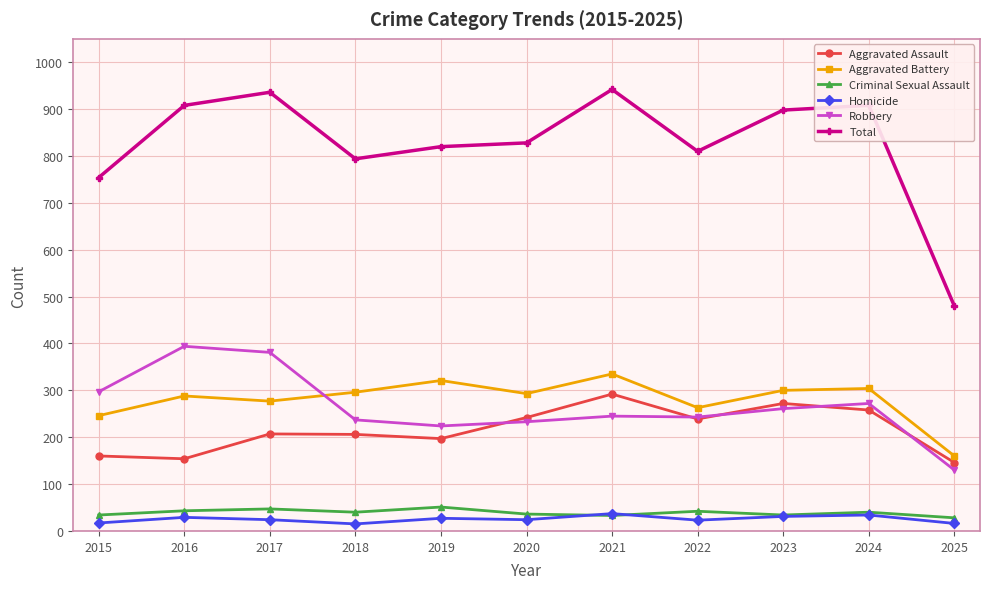

What is the approximate value of Aggravated Assault at 2018, to the nearest 10?

210